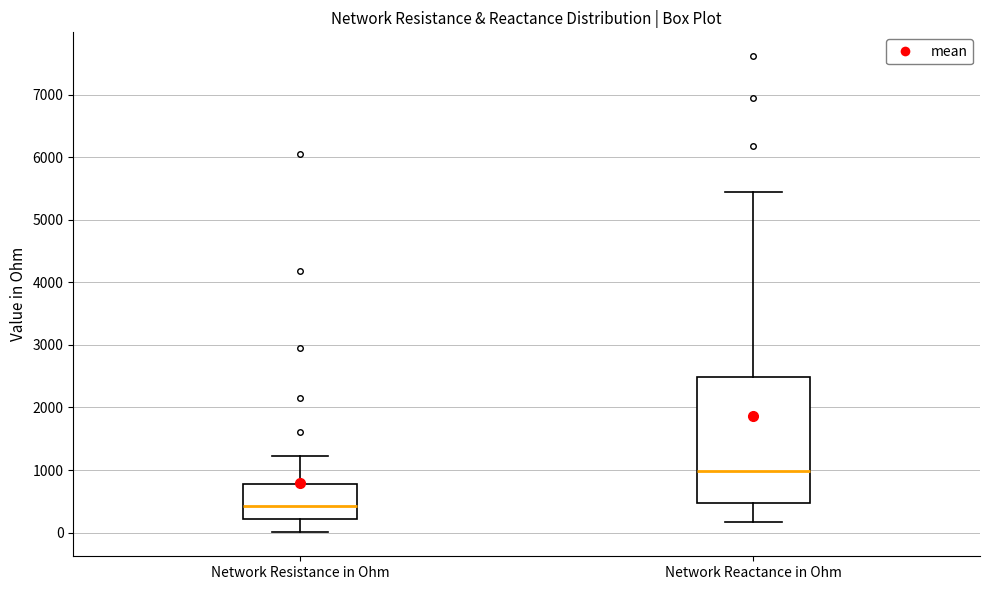

Where does the upper whisker of the box for Network Reactance in Ohm end on the y-axis? The values are not printed on the chart, so give them approximately, as read against the axis.

5400